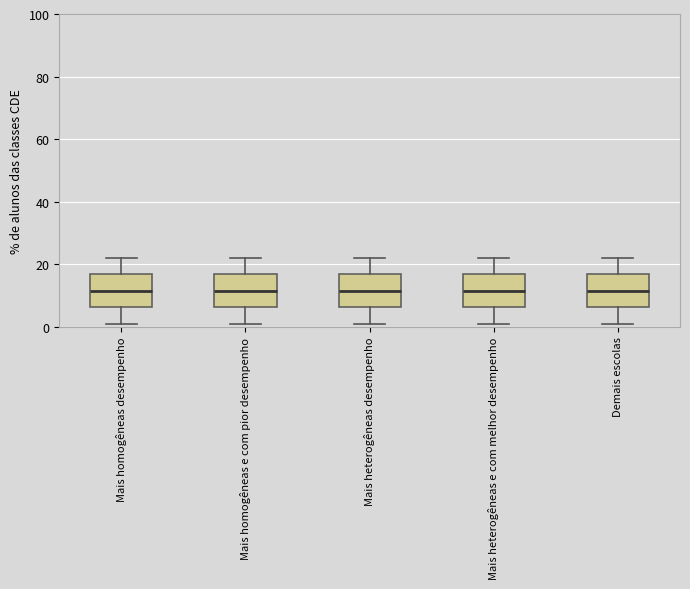

Where is the lower edge of the box for Demais escolas on the y-axis? The values are not printed on the chart, so give them approximately, as read against the axis.

6